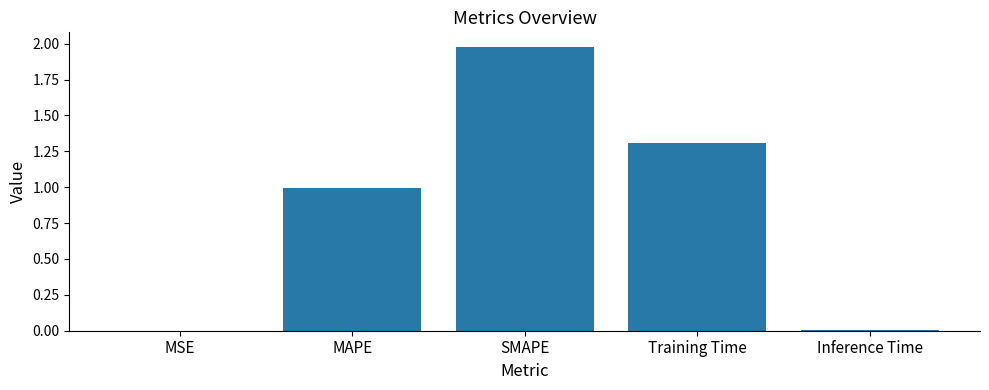

What is the approximate value at SMAPE?

2.0